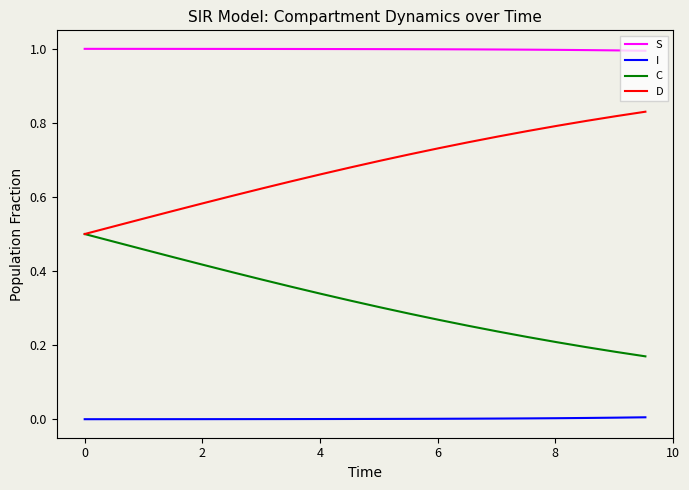

Which series has the largest total across all categories?

S